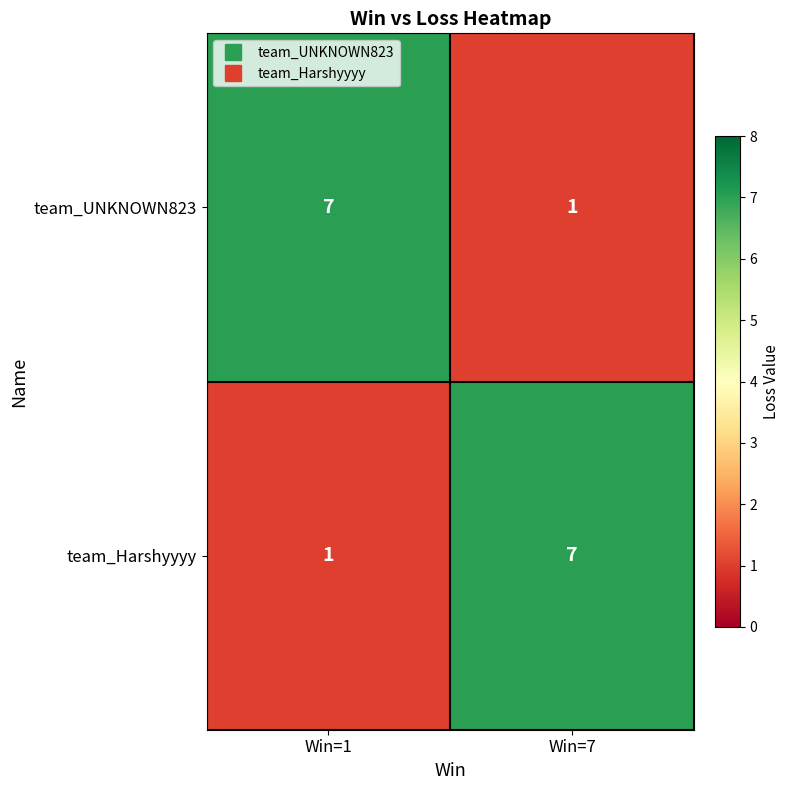

What is the smallest value displayed?

1